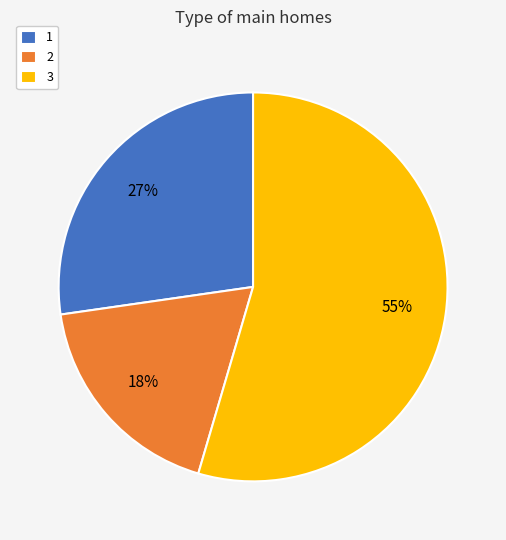

Is it true that 3 is 40% of the pie?

False